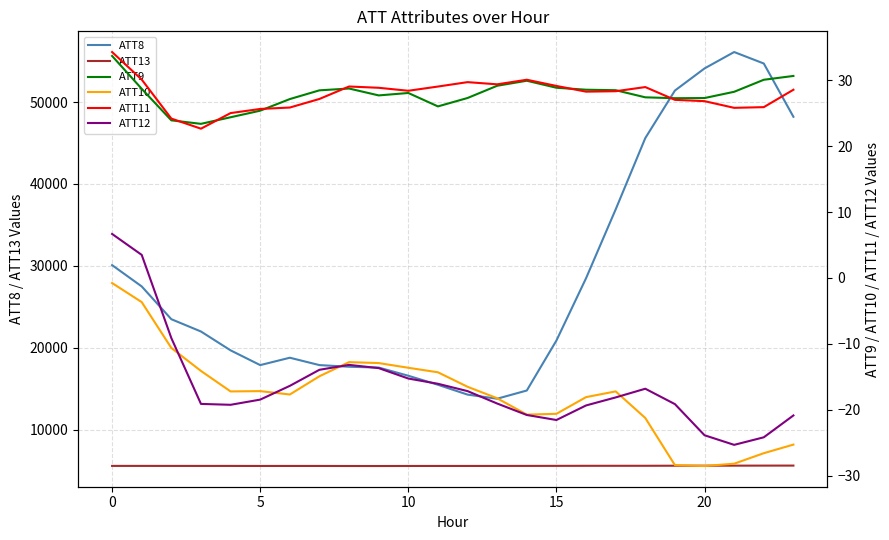

What is the highest value of the ATT8 series?

56100.0